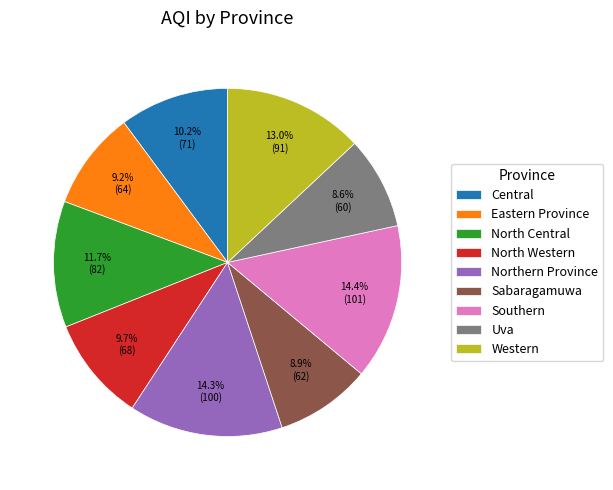

The Sabaragamuwa slice represents 9% of the pie. True or false?

True